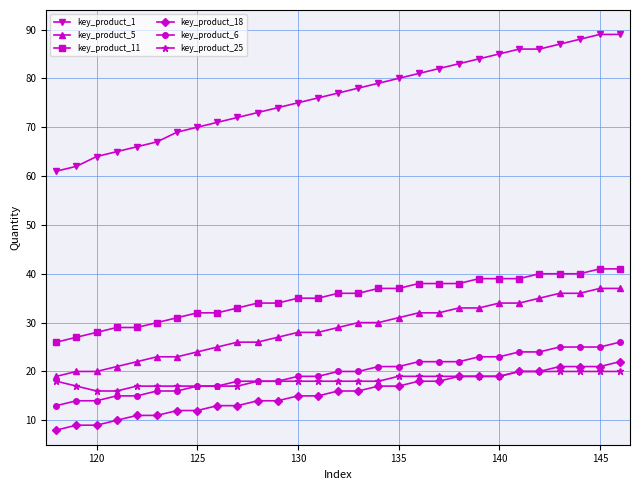

What is the smallest value displayed?

8